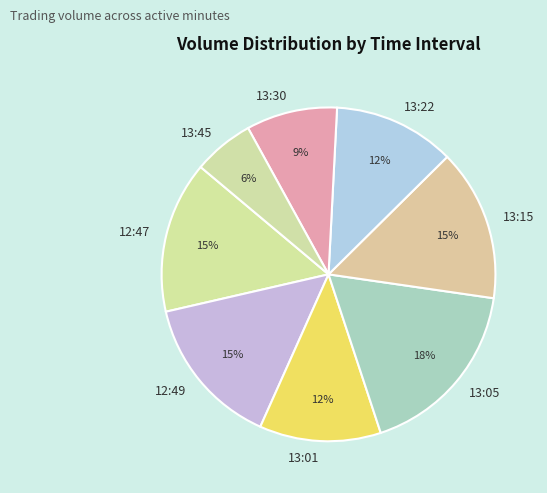

Does 13:22 represent more than half of the total?

No